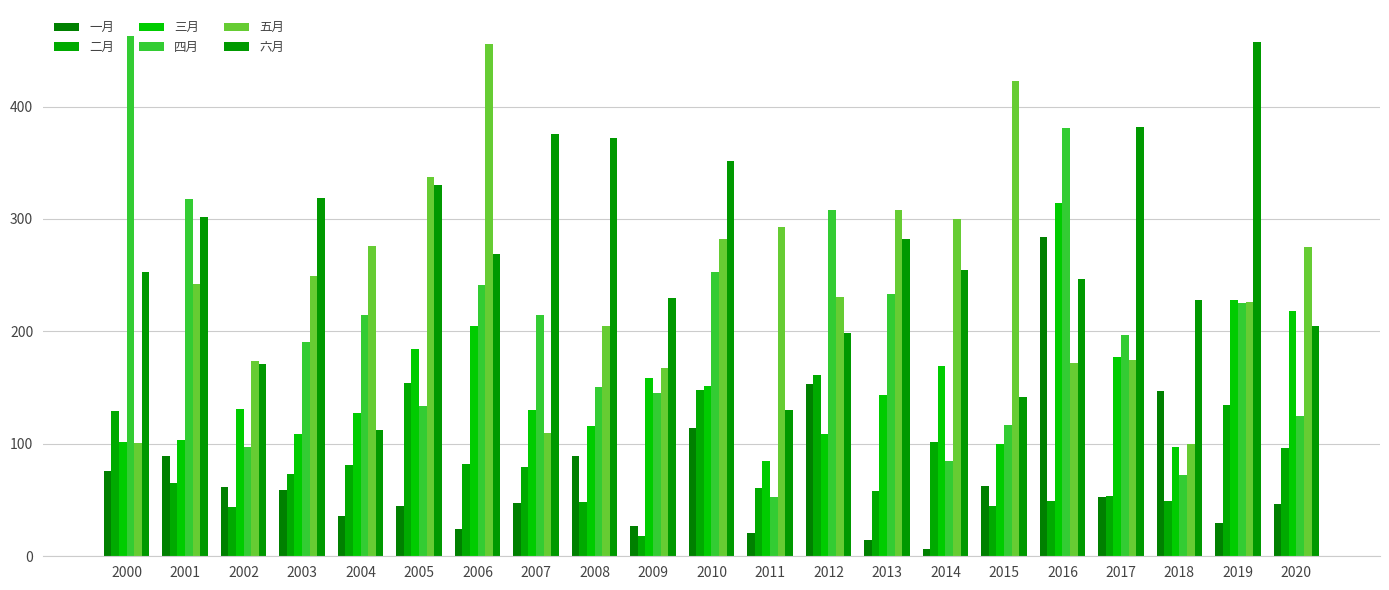

What is the value of the 六月 bar at the 6th from the left?

329.9